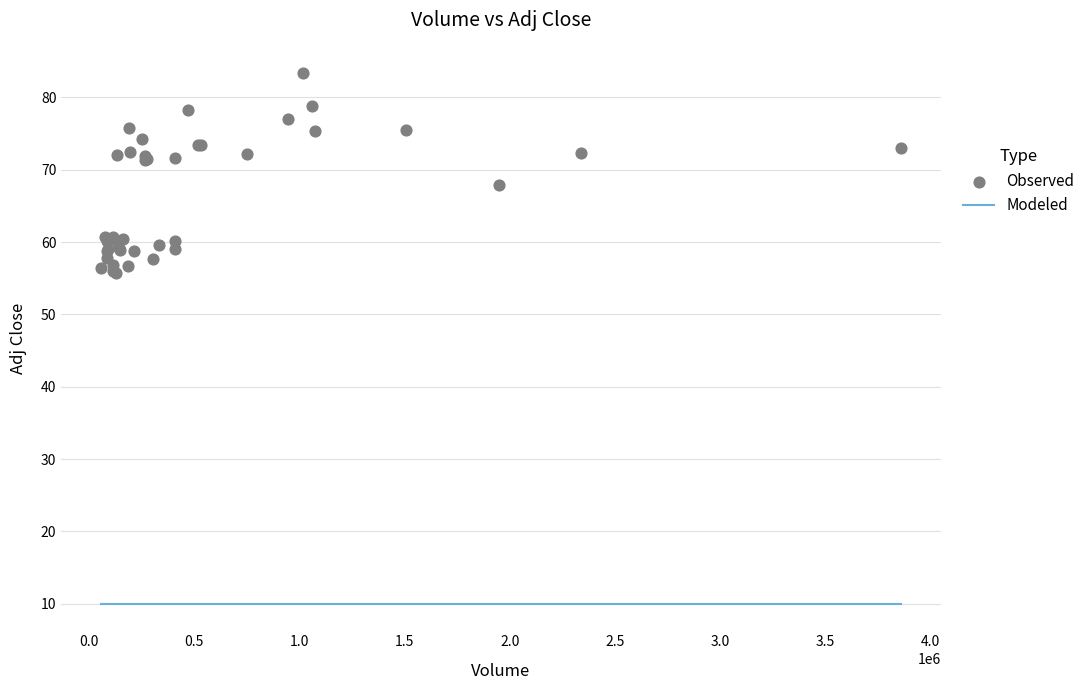

What Y value in the scatter plot is closest to 69?

67.8